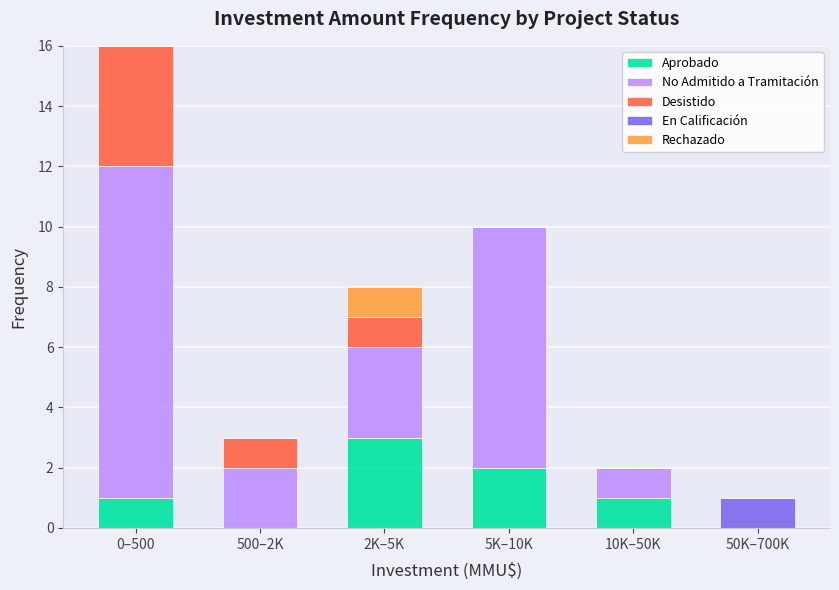

Reading left to right, list the values for the Aprobado series.

0–500=1	500–2K=0	2K–5K=3	5K–10K=2	10K–50K=1	50K–700K=0